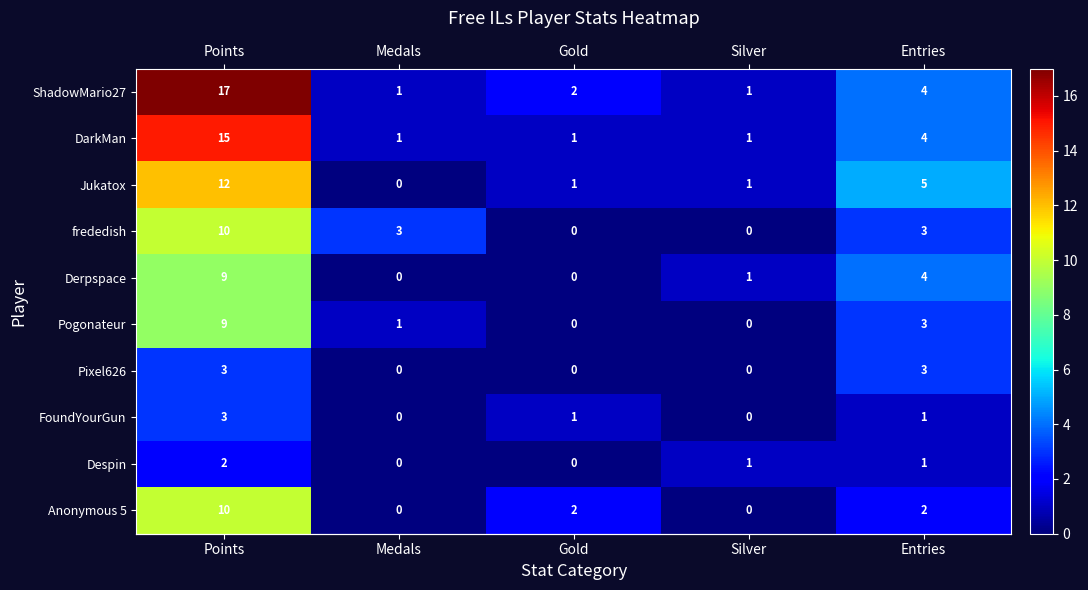

Is it true that FoundYourGun equals 3 at Points?

True